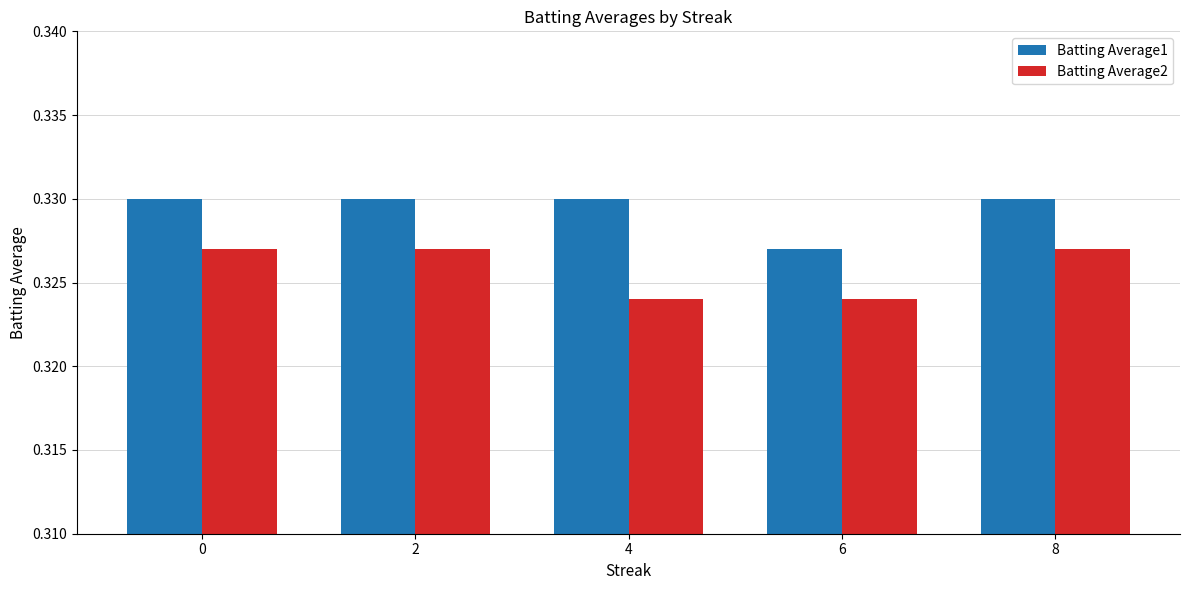

Which series changed the most between 4 and 8?

Batting Average2